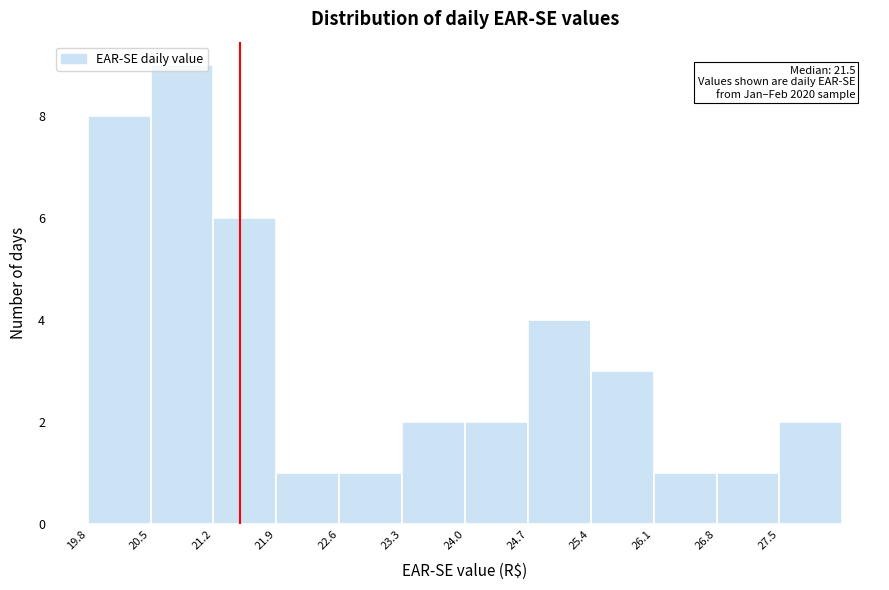

Over which range of the x-axis is the bar tallest?

20.5 to 21.2